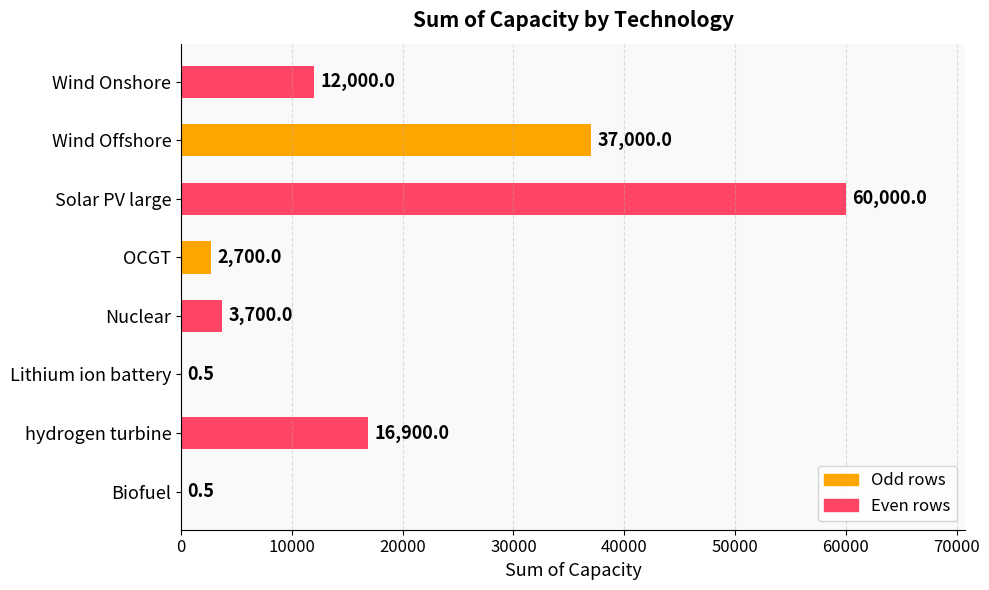

The chart shows a value of 6105.9 at Nuclear. True or false?

False